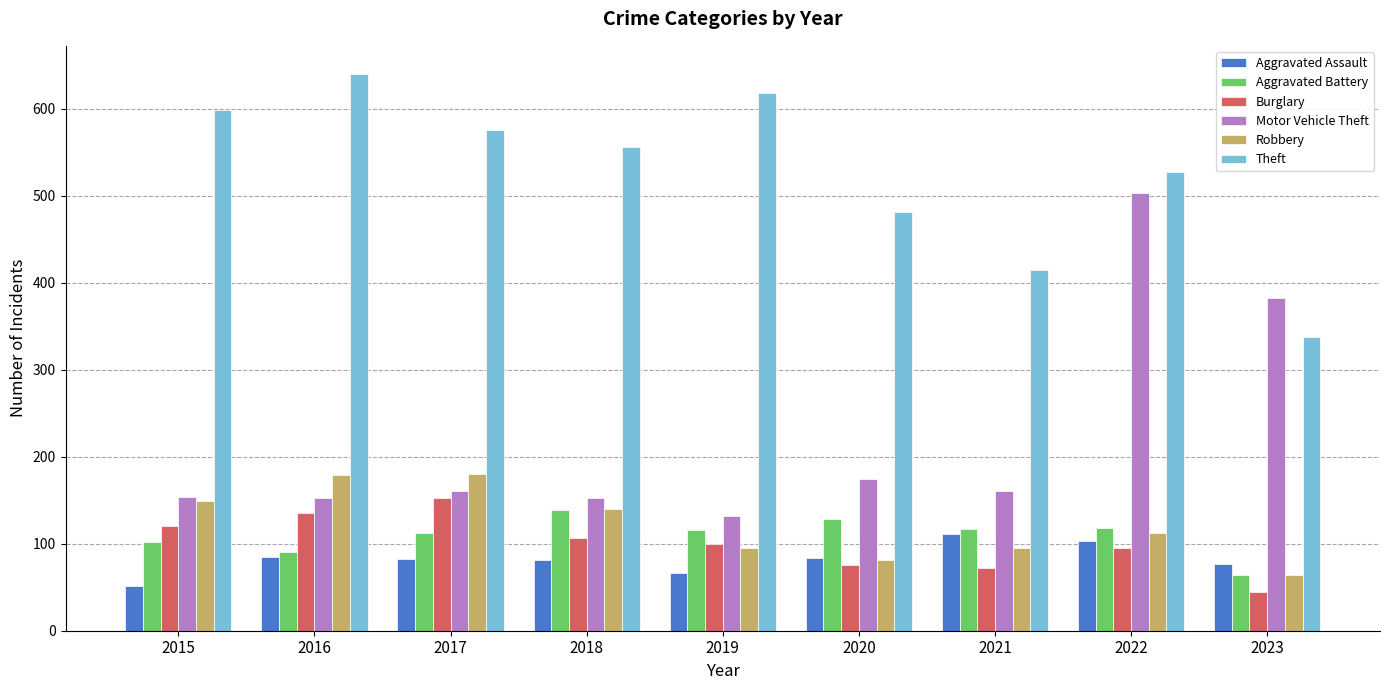

Which label corresponds to the largest value in the chart?

2016